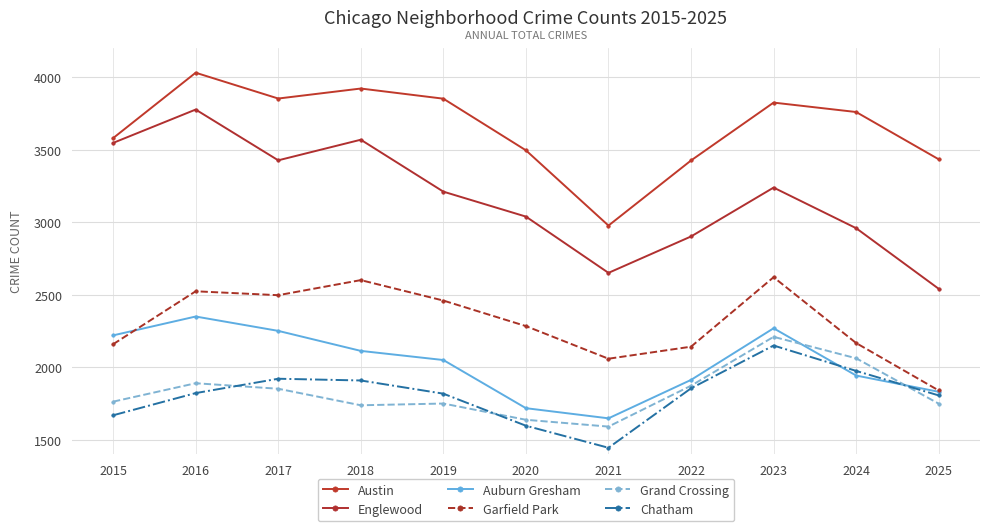

What is the average value of the Auburn Gresham series?

2027